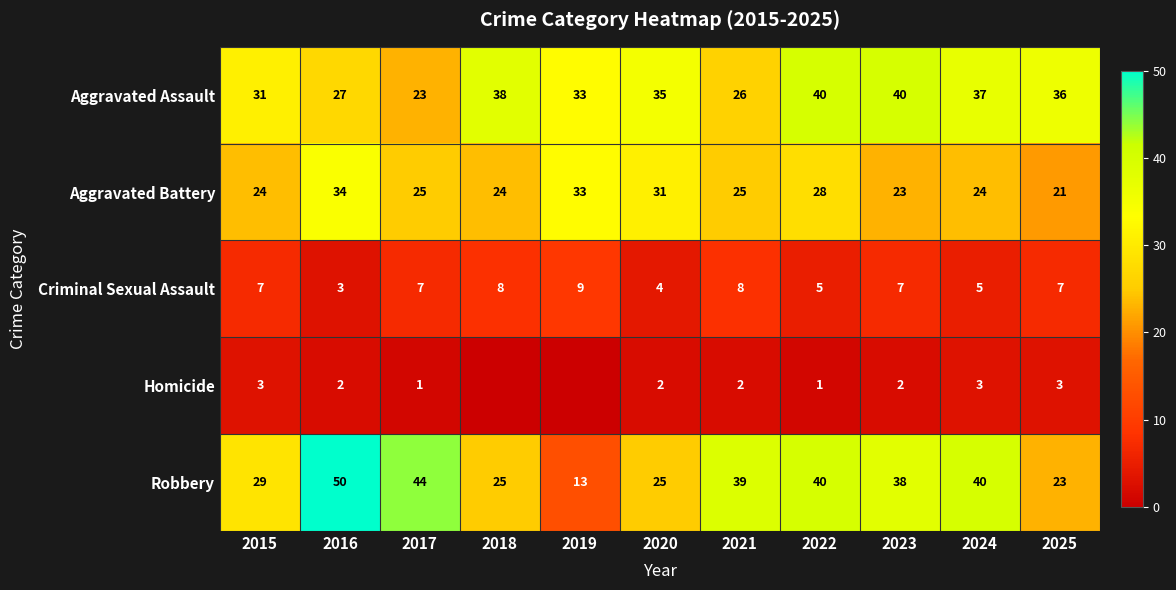

Which has a higher value, 2017 or 2021?

2021